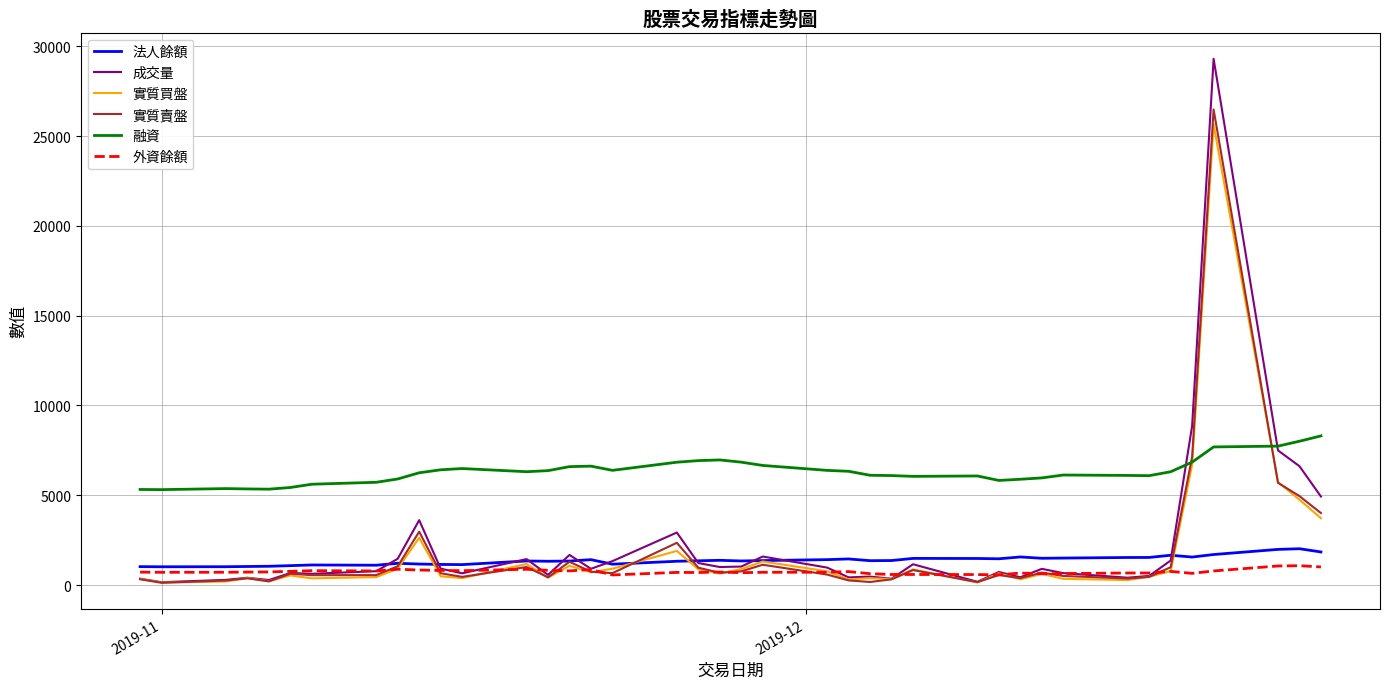

True or false: 外資餘額 and 實質賣盤 intersect in this chart.

True